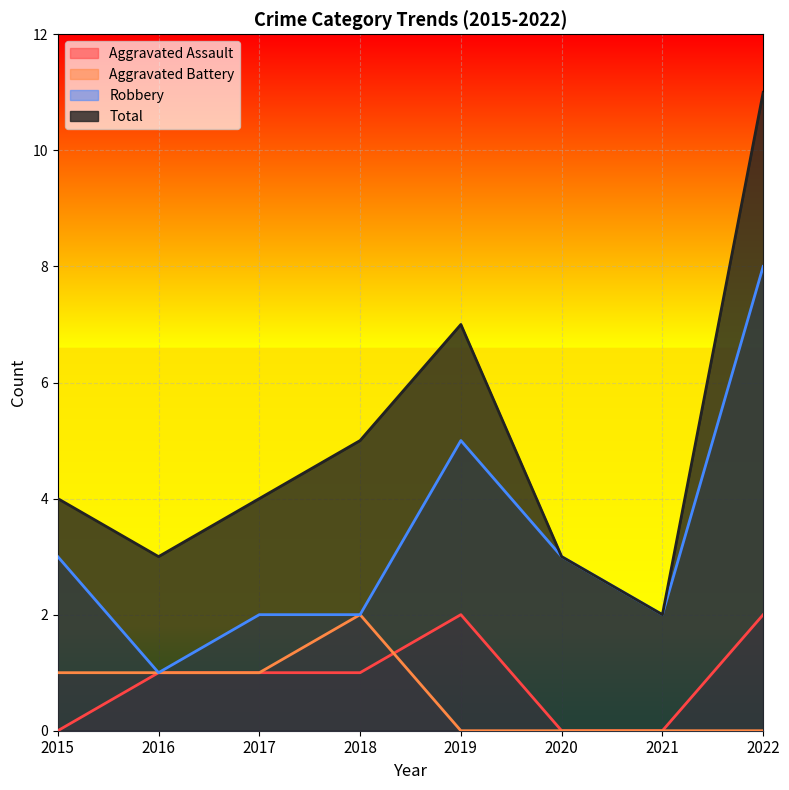

Where is Aggravated Assault nearest to the value 1?

2016